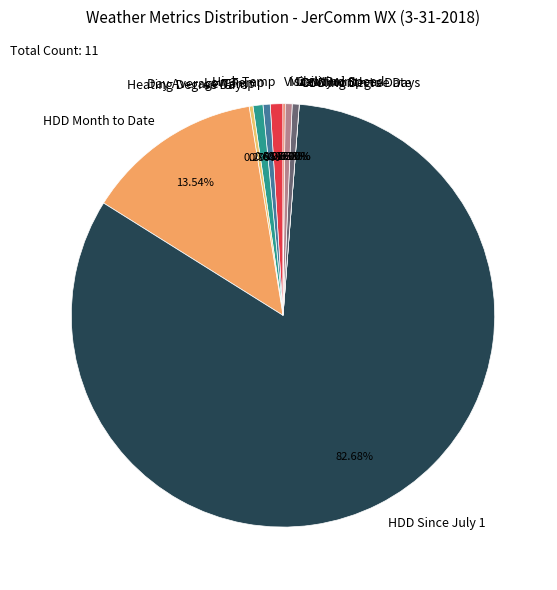

What is the smallest slice in the pie chart?

Cooling Degree Days